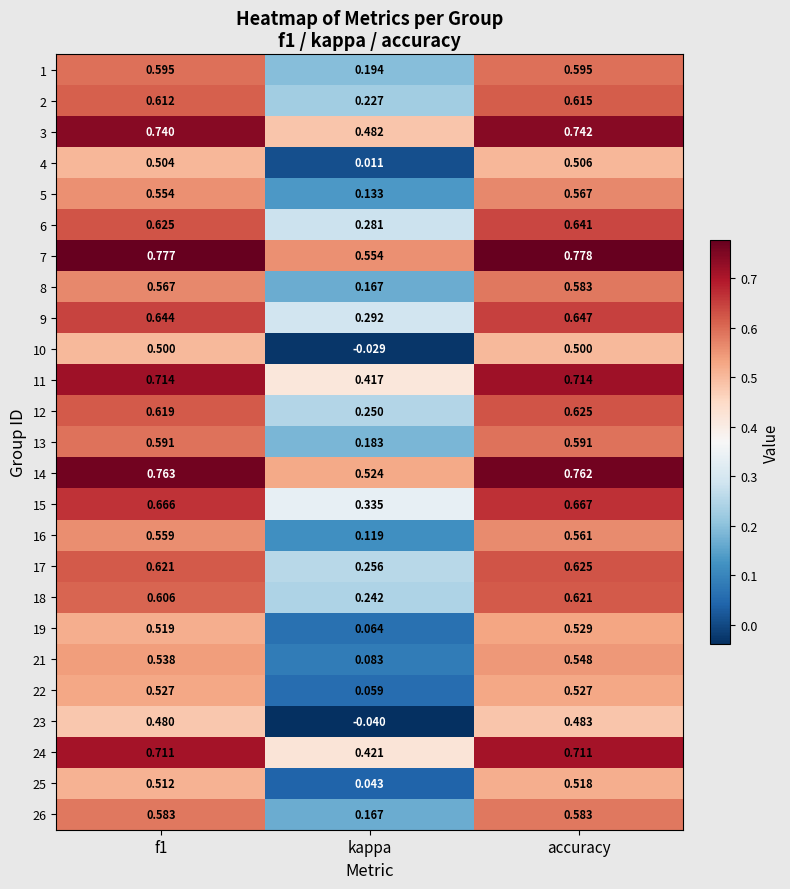

Which category has the highest value in the 6 series?

accuracy